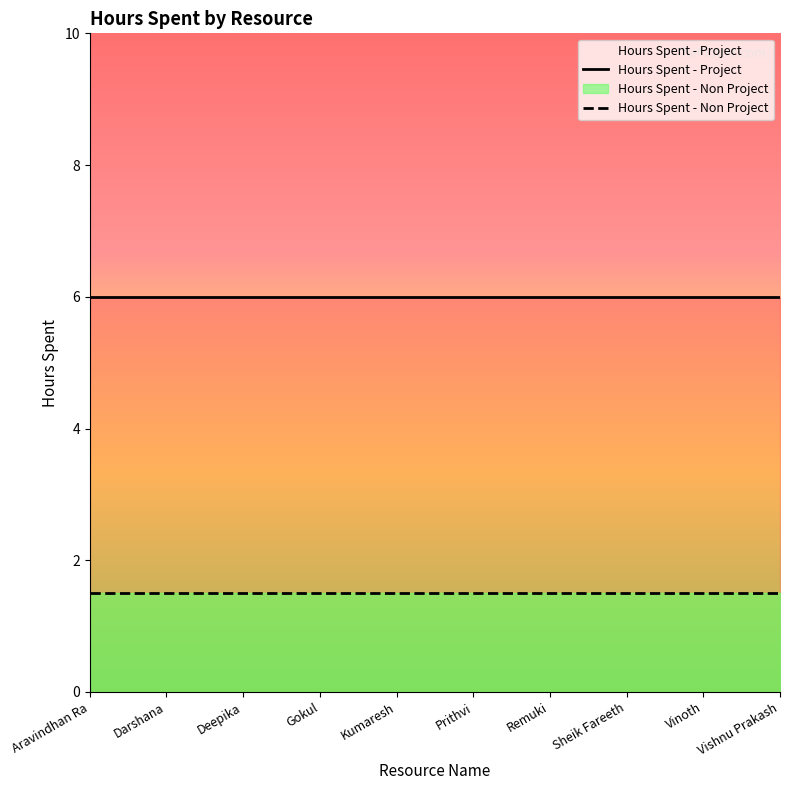

True or false: Hours Spent - Non Project has more than 1 points higher than both neighbors.

False